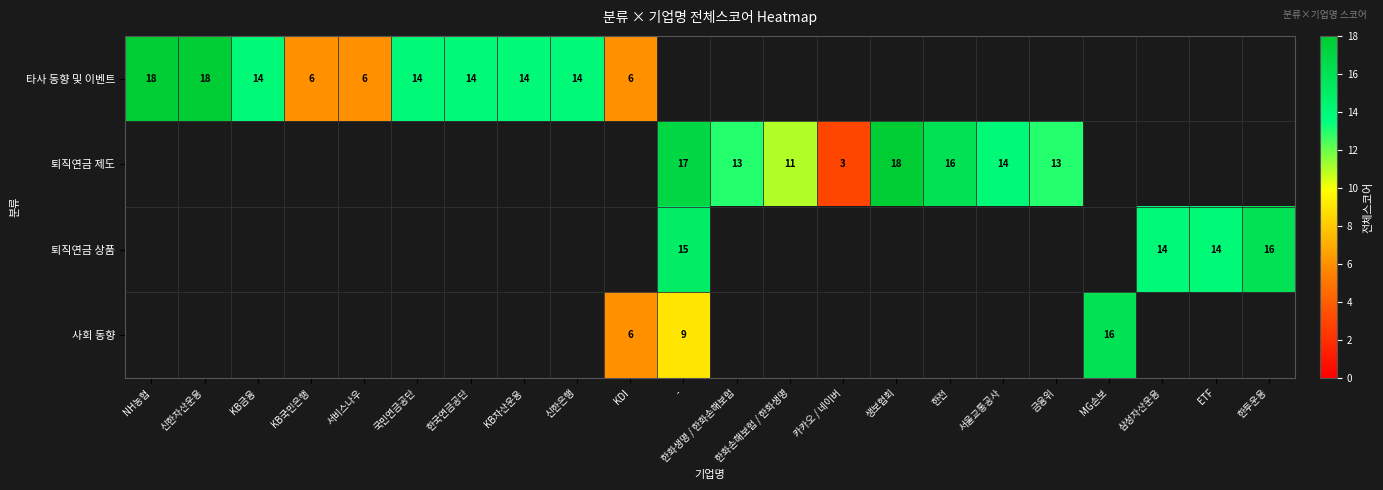

Is it true that 퇴직연금 상품 equals 16 at 한투운용?

True